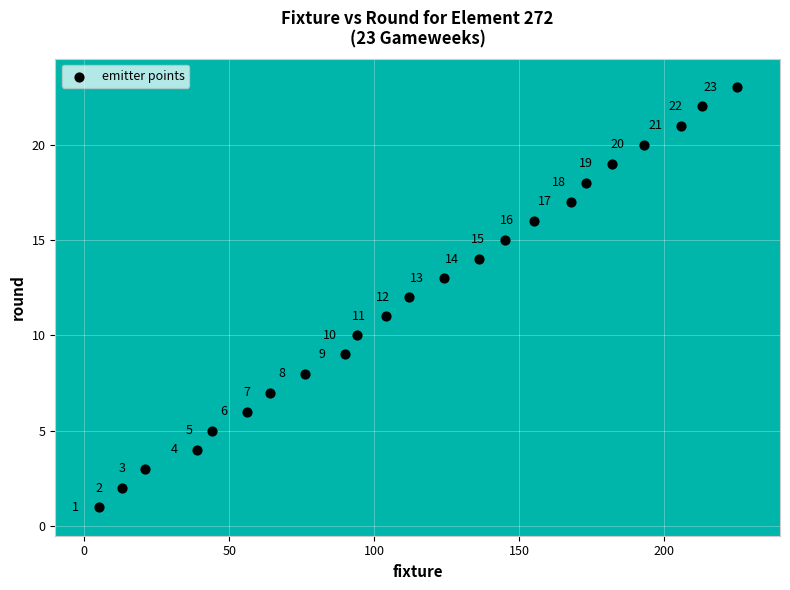

What is the range of X values (max minus min)?

220